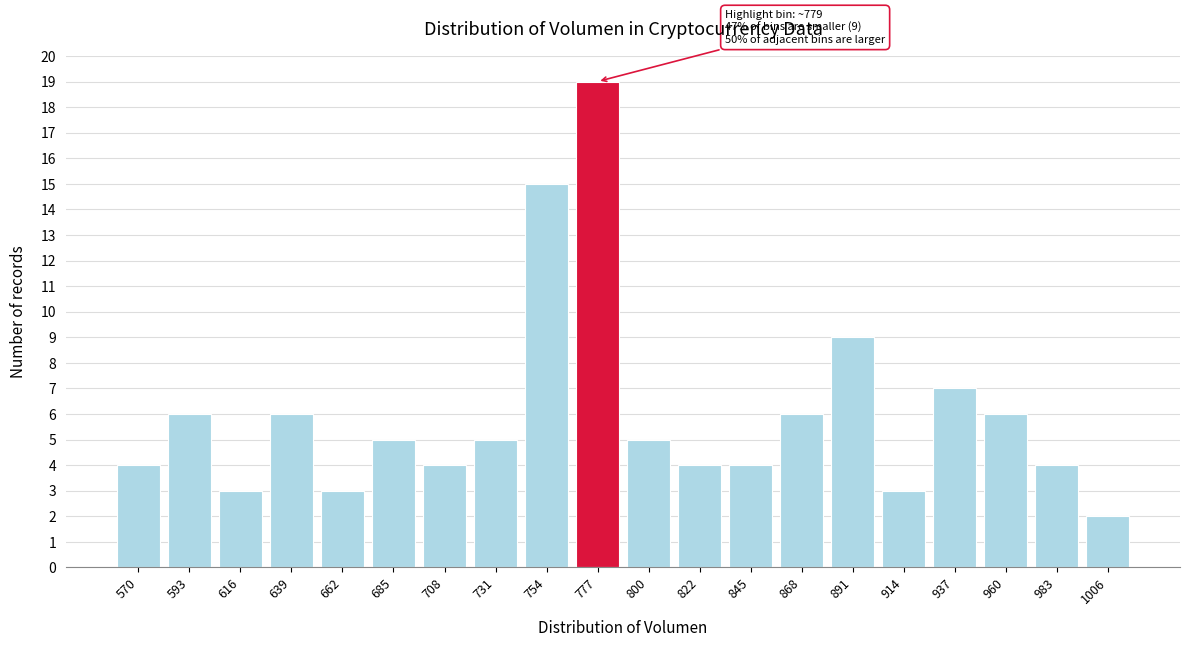

Reading left to right, what are all the values shown in this chart?

4	6	3	6	3	5	4	5	15	19	5	4	4	6	9	3	7	6	4	2